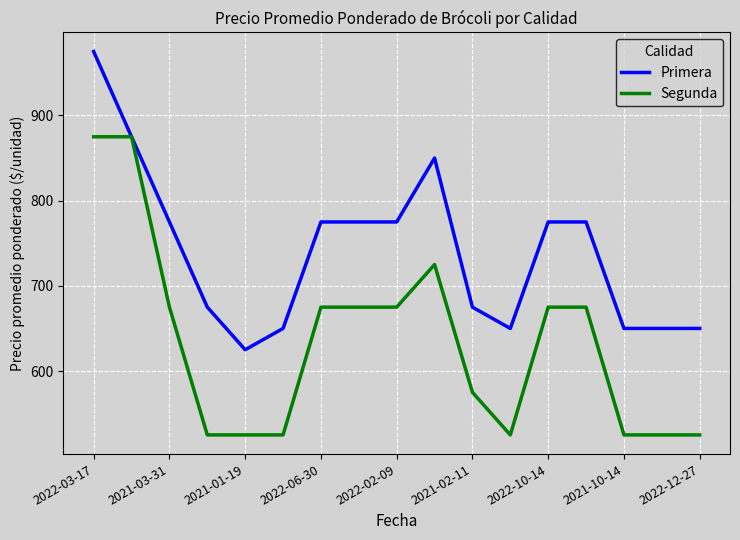

What is the minimum value for Primera?

625